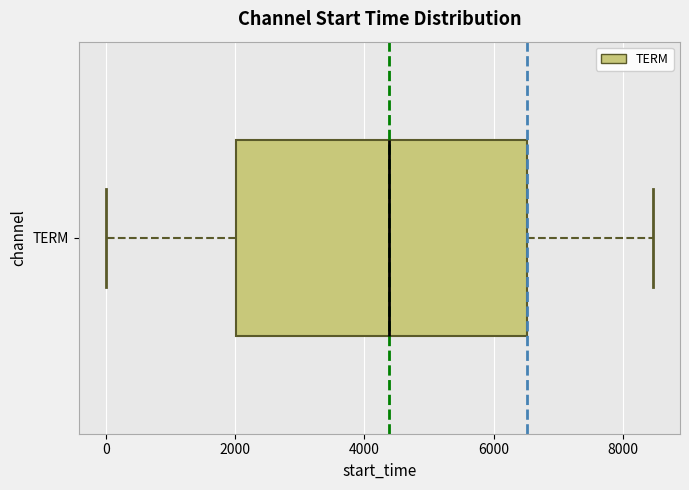

Transcribe this box plot: give where the median line is, the range the box spans, and where the two whiskers end, as read against the x-axis. The values are not printed on the chart, so give them approximately, as read against the axis.

median 4400, box 2000 to 6600, whiskers 0 to 8400